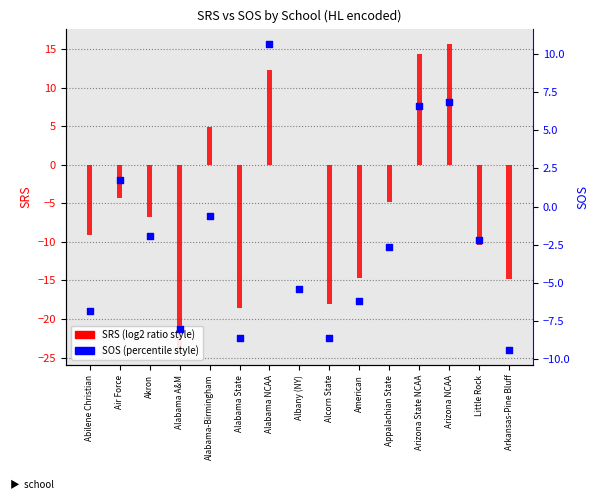

Which series contains the highest Y value?

SRS